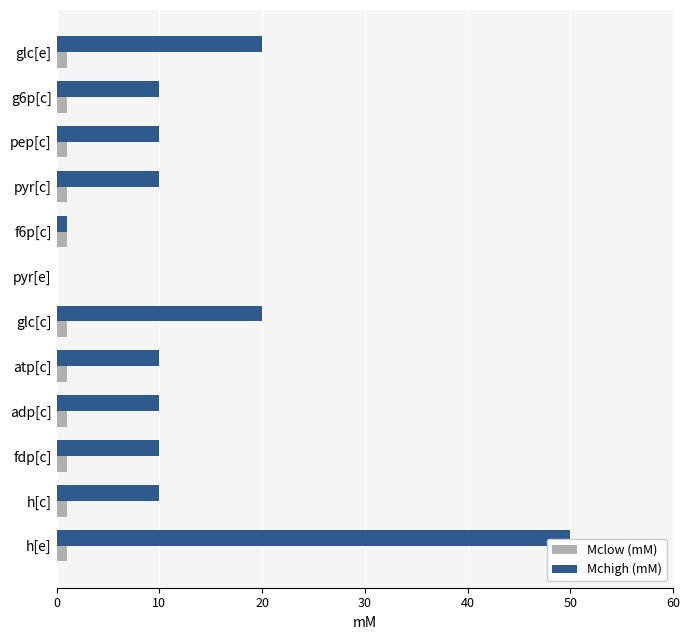

What is the maximum value shown in the chart?

50